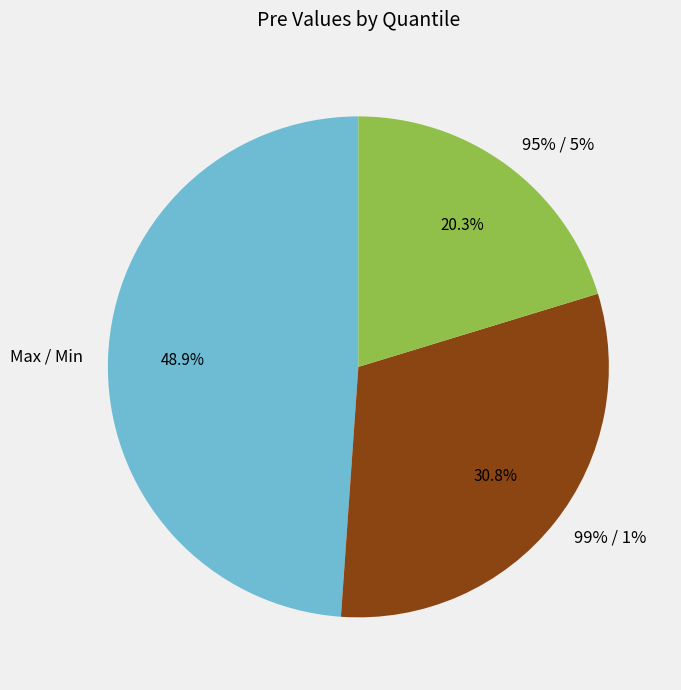

To the nearest percent, what portion does 95% / 5% represent?

20%